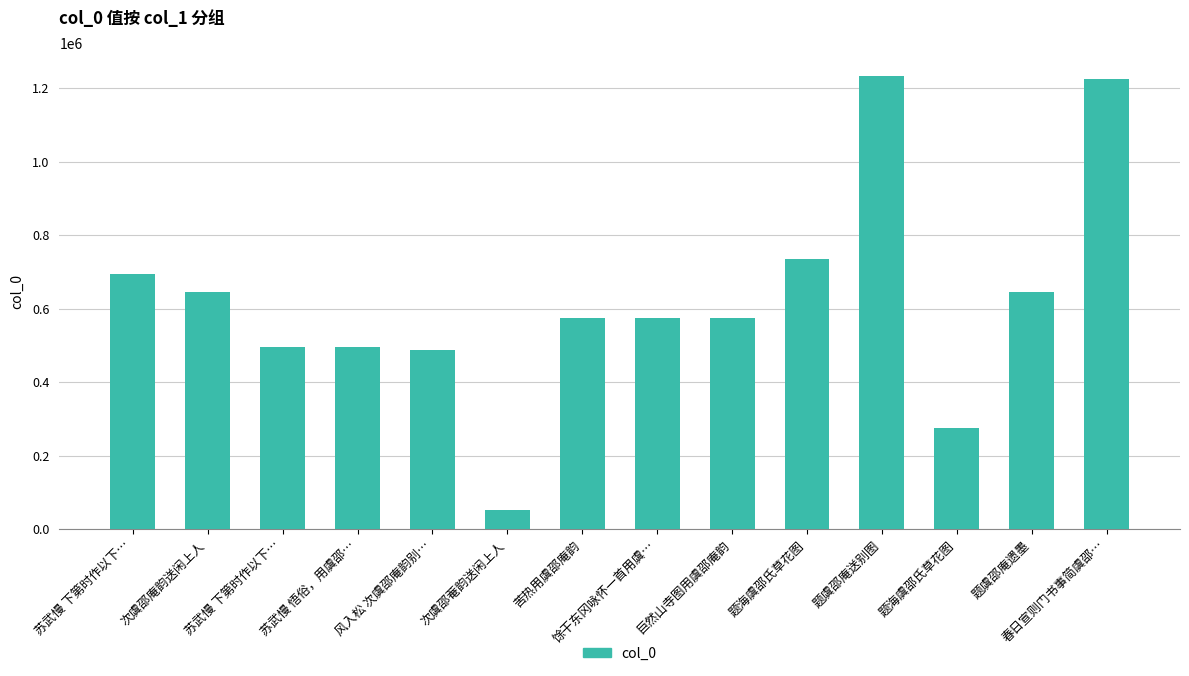

The chart shows a value of 398898 at 苏武慢 下第时作以下…. True or false?

False